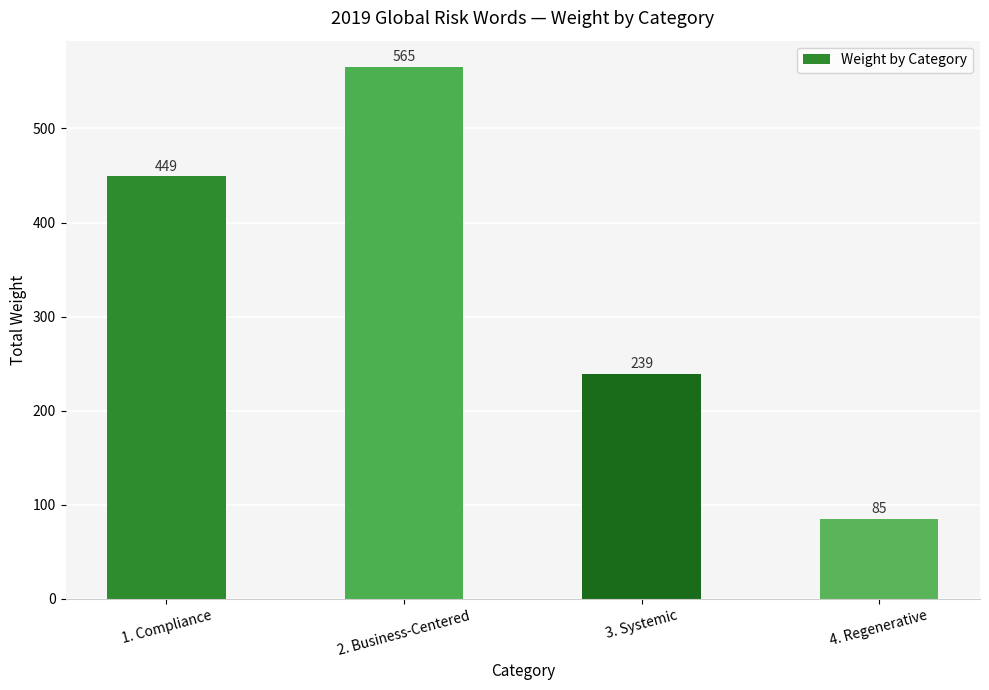

At which label is the value closest to 325?

3. Systemic